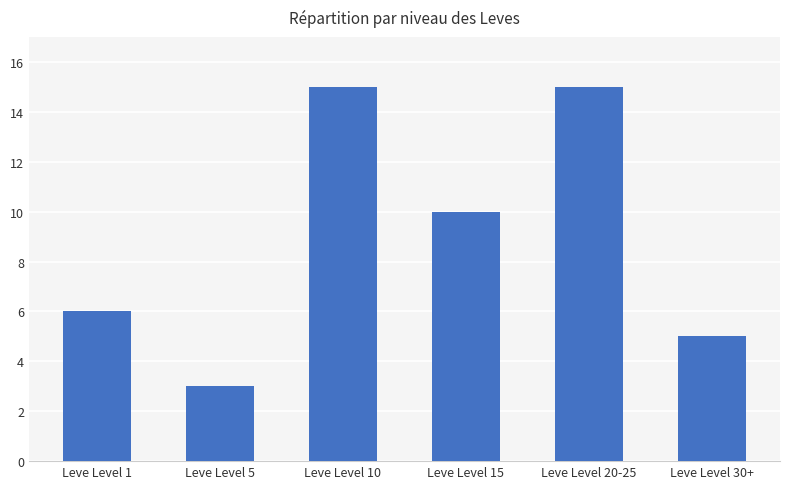

Reading right to left, what are all the values shown in this chart?

5	15	10	15	3	6